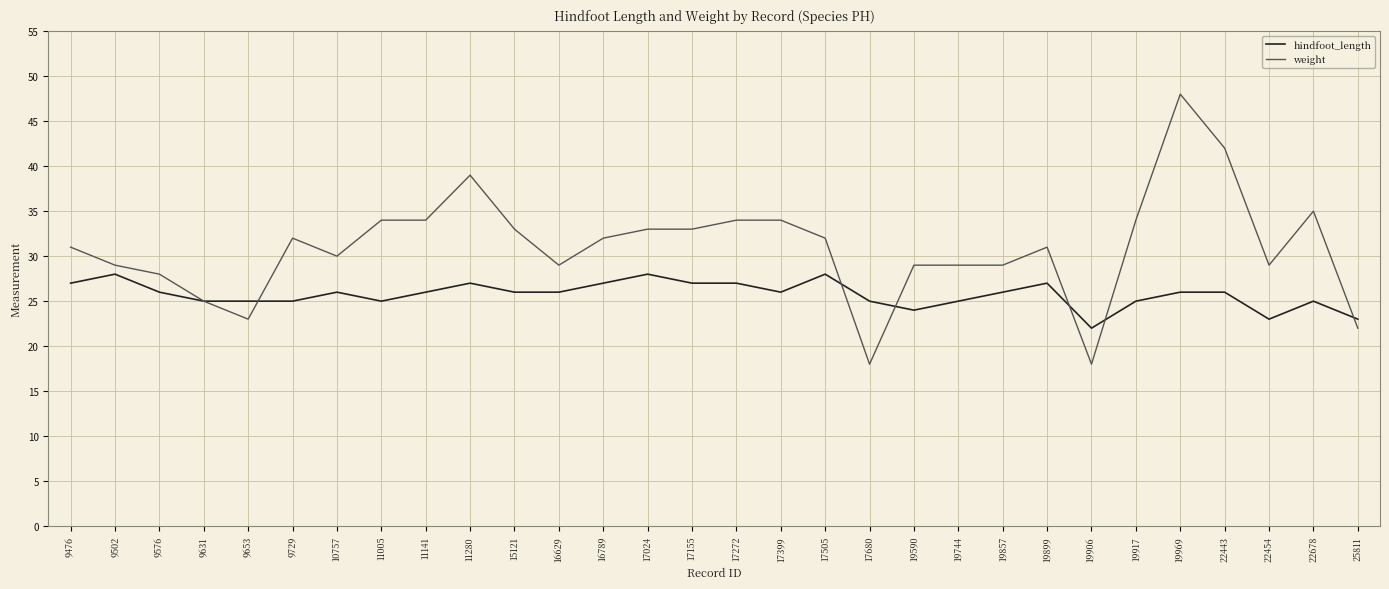

The value of hindfoot_length at 19899 is 27. True or false?

True